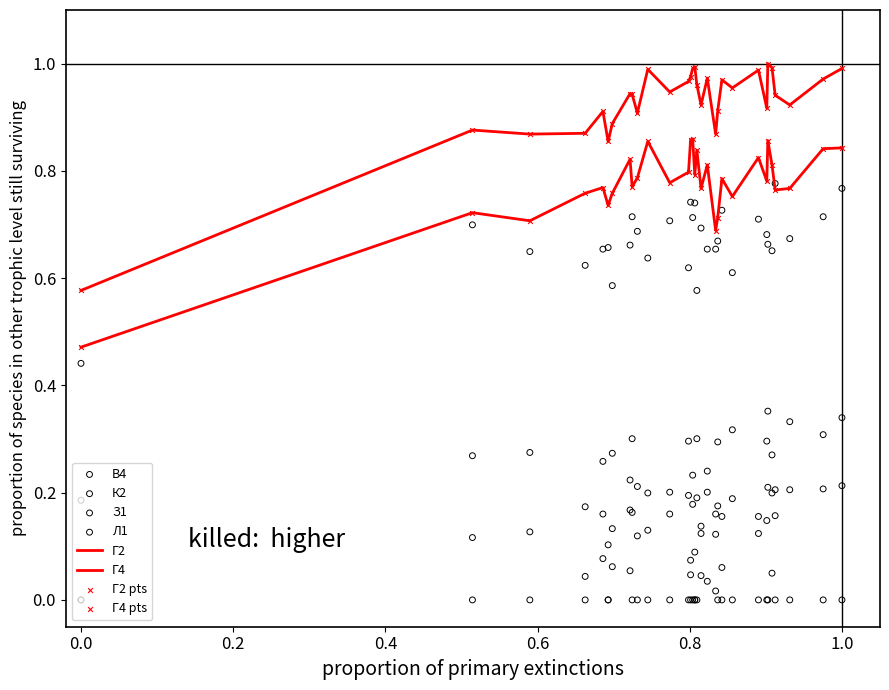

Which series reaches the maximum Y coordinate?

Г4